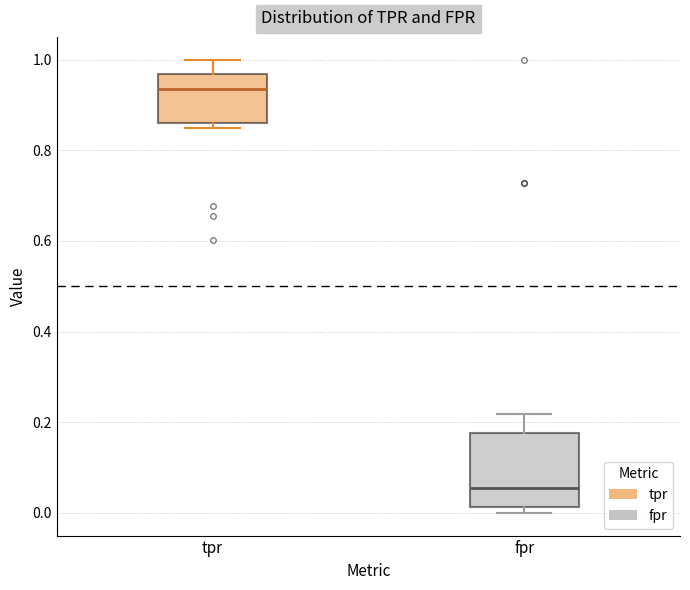

Comparing the boxes themselves (not the whiskers), which one is the tallest?

fpr